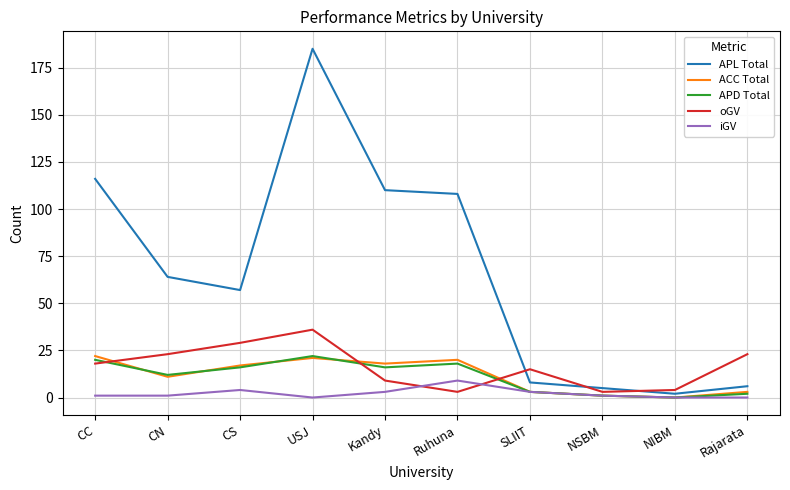

True or false: APL Total and ACC Total cross at least once.

False